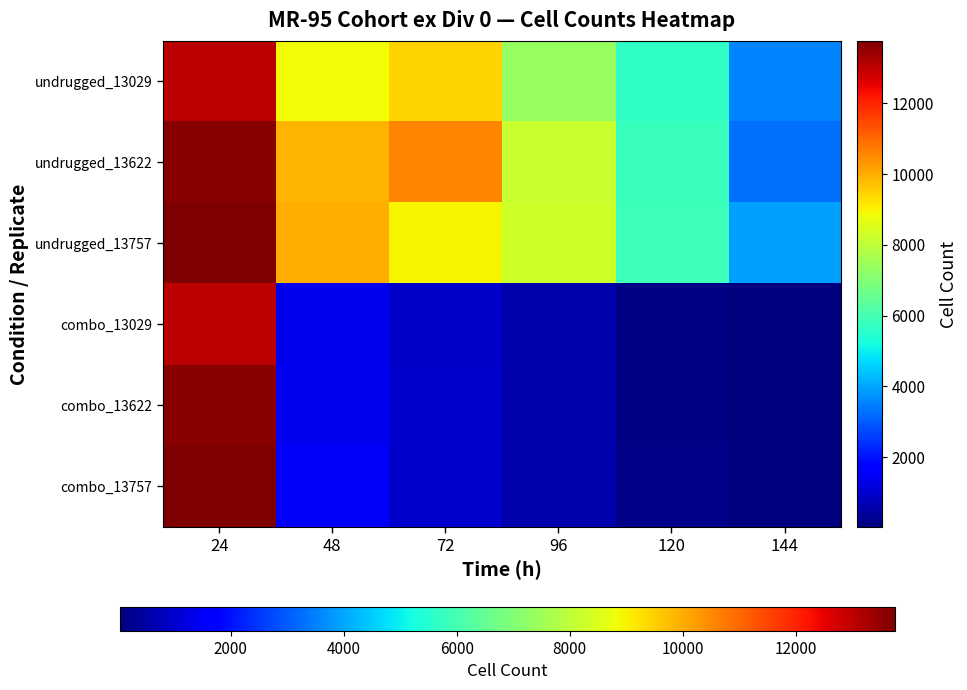

Reading left to right, transcribe all the data shown in this chart.

undrugged_13029: 24=13029	48=8837	72=9435	96=7373	120=5660	144=3551
undrugged_13622: 24=13622	48=9857	72=10545	96=8170	120=5809	144=3295
undrugged_13757: 24=13757	48=9959	72=8938	96=8245	120=5855	144=3912
combo_13029: 24=13029	48=1377	72=939	96=615	120=118	144=43
combo_13622: 24=13622	48=1412	72=981	96=624	120=132	144=39
combo_13757: 24=13757	48=1523	72=986	96=604	120=164	144=45